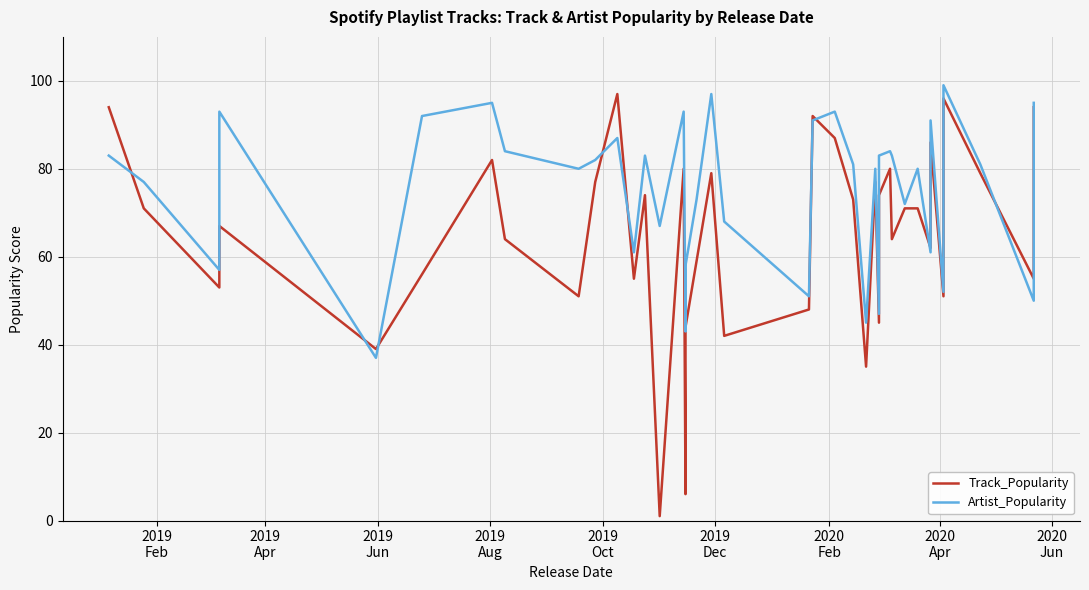

True or false: Artist_Popularity has a value of 73 at 24.

False